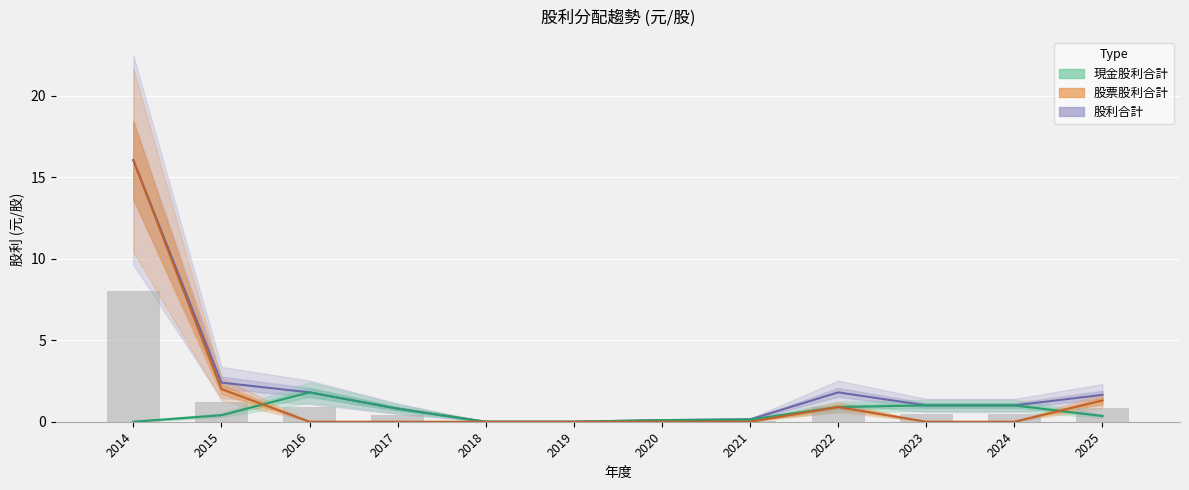

Reading left to right, transcribe all the data shown in this chart.

現金股利合計: 0.0	0.4	1.8	0.8	0.0	0.0	0.1	0.1	0.9	1.0	1.0	0.3
股票股利合計: 16.0	2.0	0.0	0.0	0.0	0.0	0.0	0.0	0.9	0.0	0.0	1.3
股利合計: 16.0	2.4	1.8	0.8	0.0	0.0	0.1	0.1	1.8	1.0	1.0	1.6